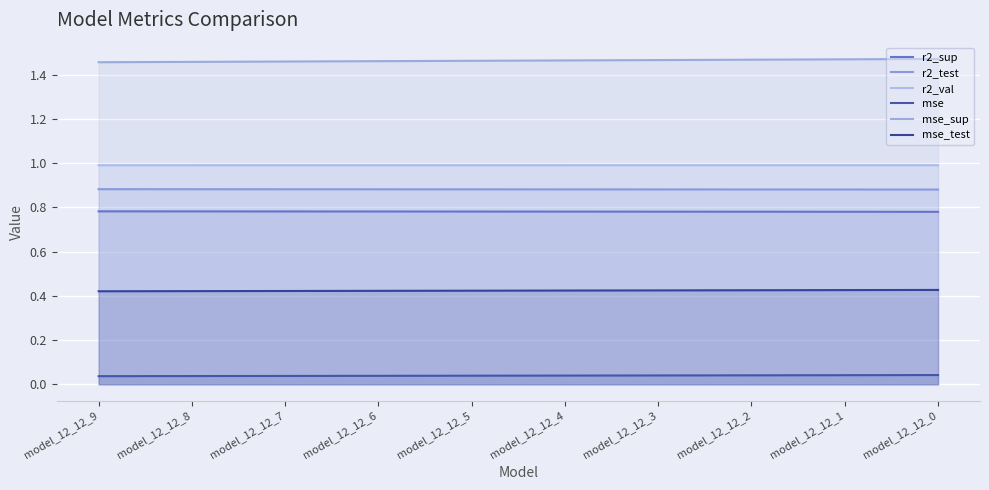

True or false: r2_val and mse_test cross at least once.

False